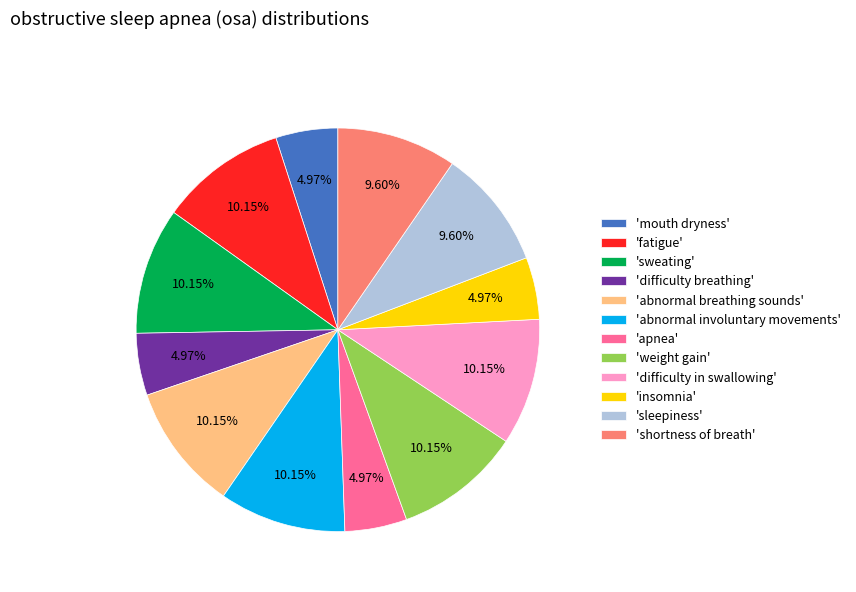

Does 'mouth dryness' represent more than half of the total?

No